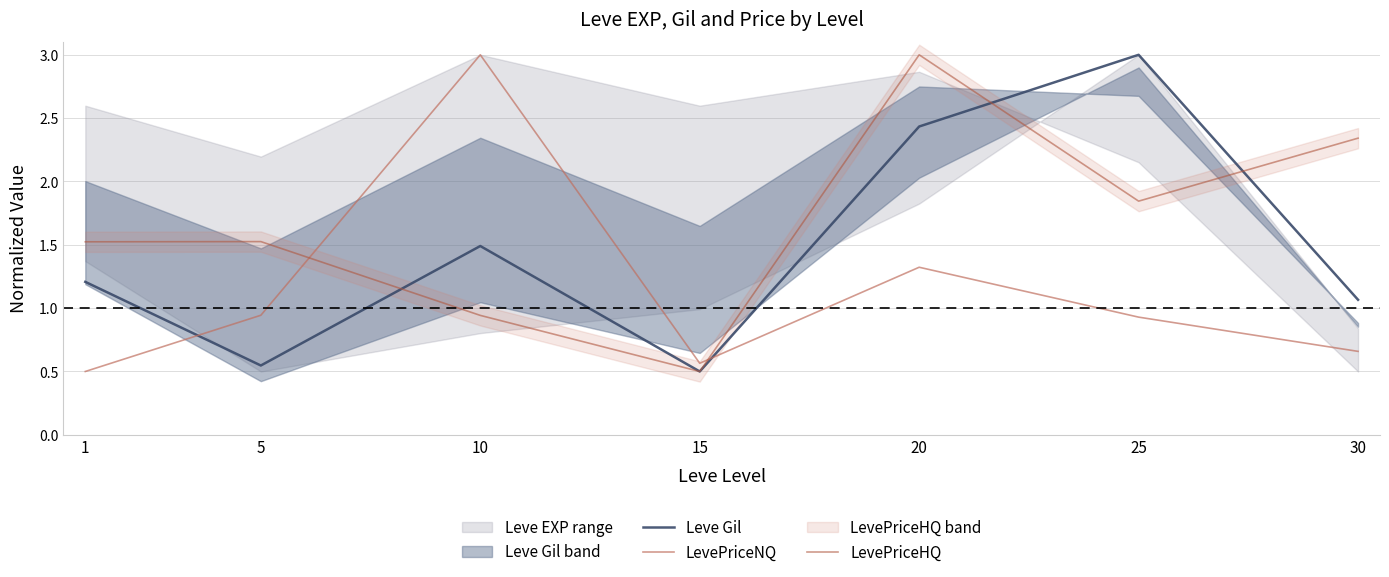

What is the greatest value displayed?

3.0